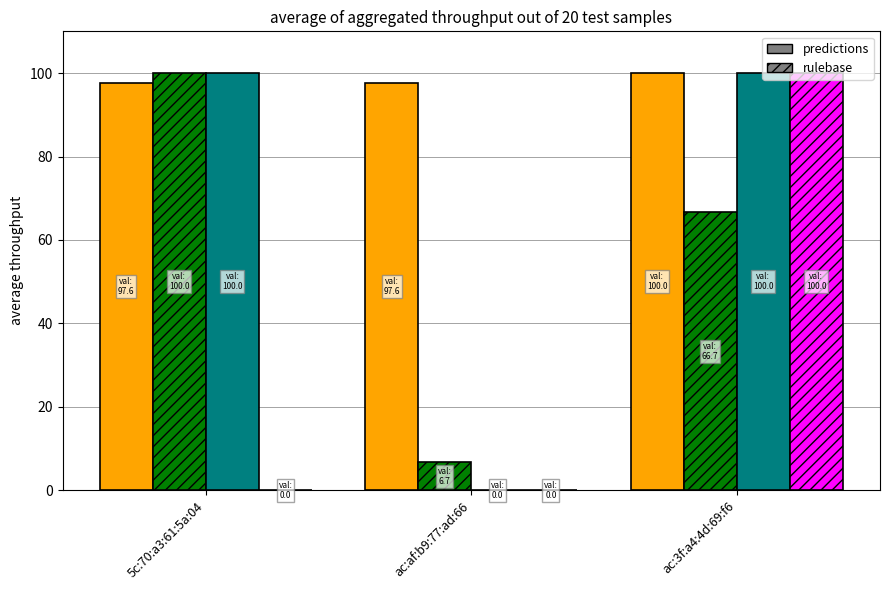

What is the maximum value shown in the chart?

100.0